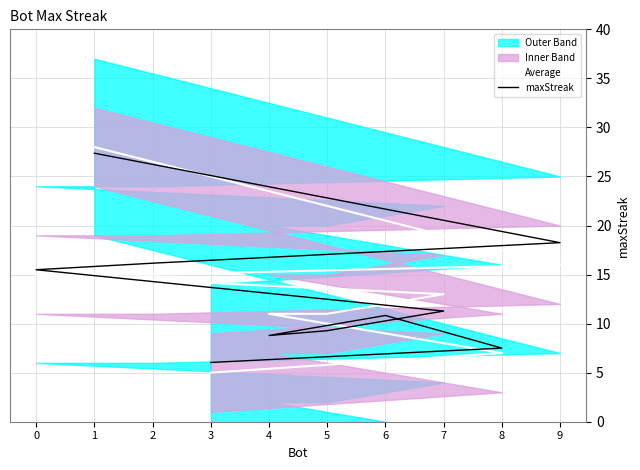

What is the difference between the highest and lowest values at 8?

0.5